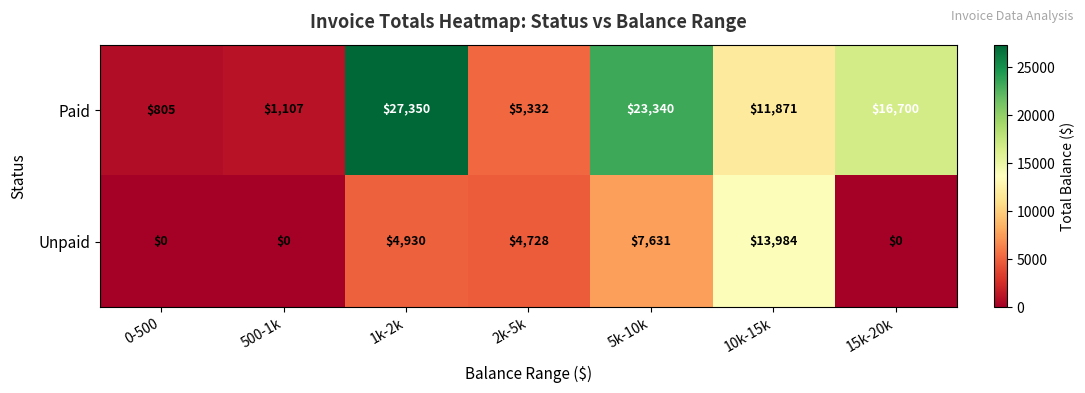

Reading left to right, extract all data points from this chart.

Paid: 0-500=805	500-1k=1107	1k-2k=27350	2k-5k=5332	5k-10k=23340	10k-15k=11871	15k-20k=16700
Unpaid: 0-500=0	500-1k=0	1k-2k=4930	2k-5k=4728	5k-10k=7631	10k-15k=13984	15k-20k=0